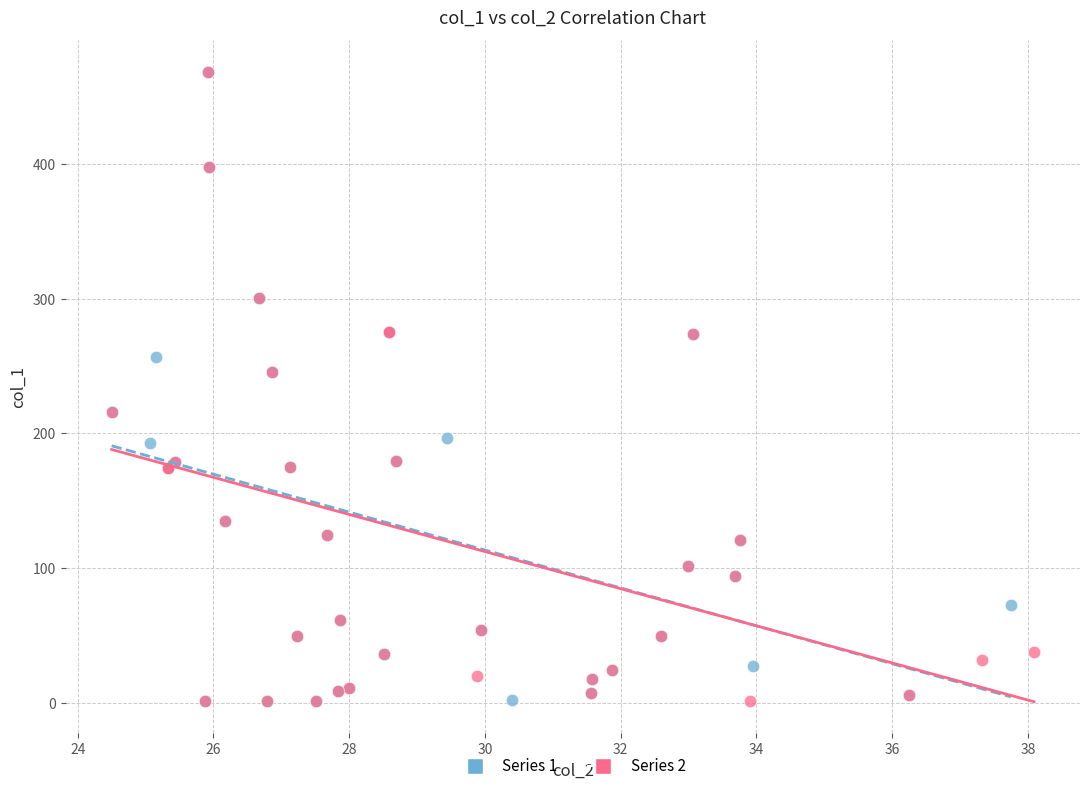

What are all the series names shown in the legend?

Series 1, Series 2